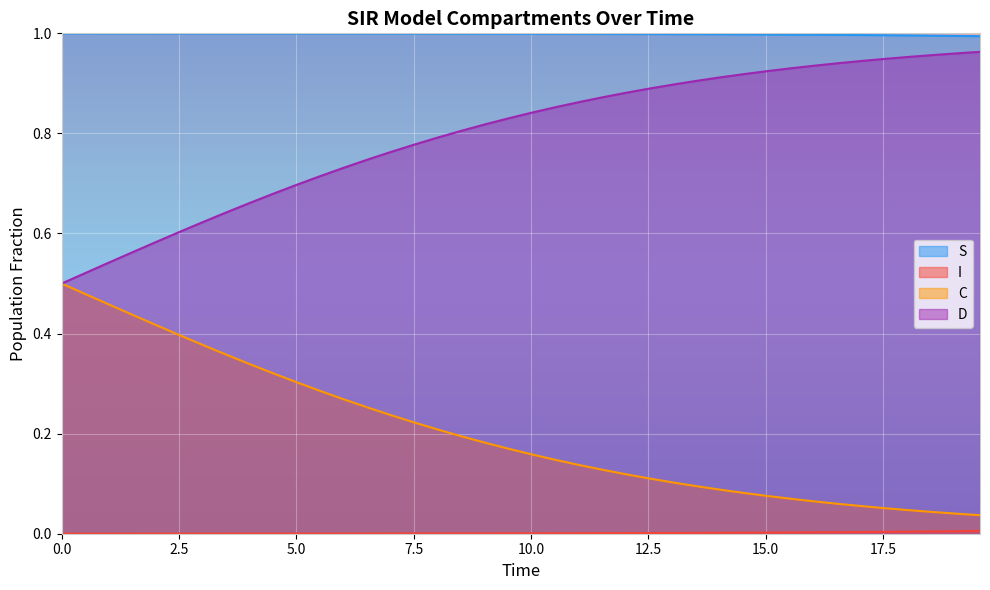

Which series has the largest total across all categories?

S